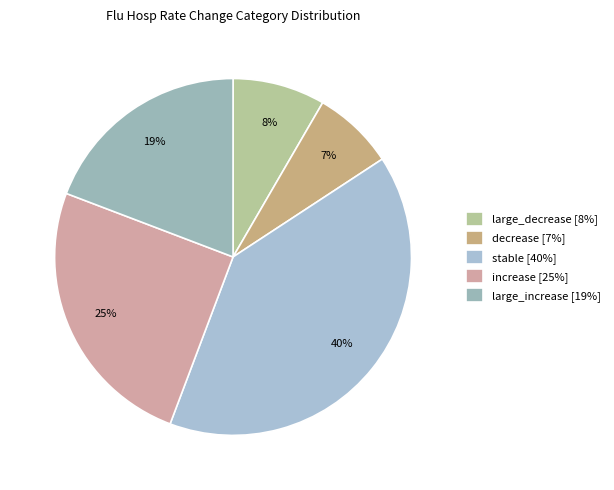

How many slices are in this pie chart?

5